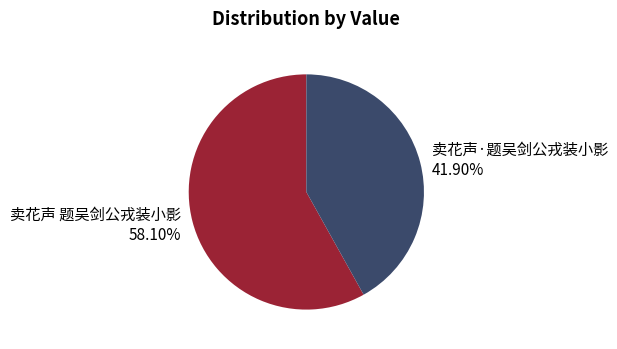

What percentage is the 卖花声 题吴剑公戎装小影 slice, to the nearest percent?

58%